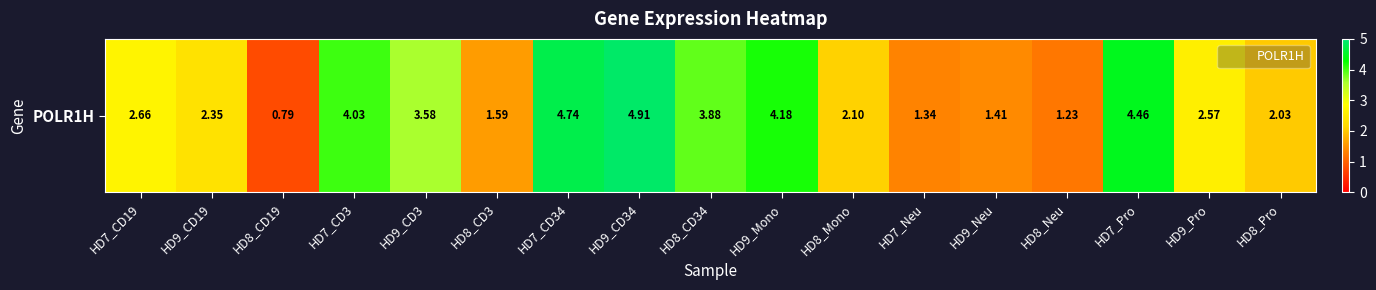

True or false: the data shows 4.9 at HD9_CD34.

True